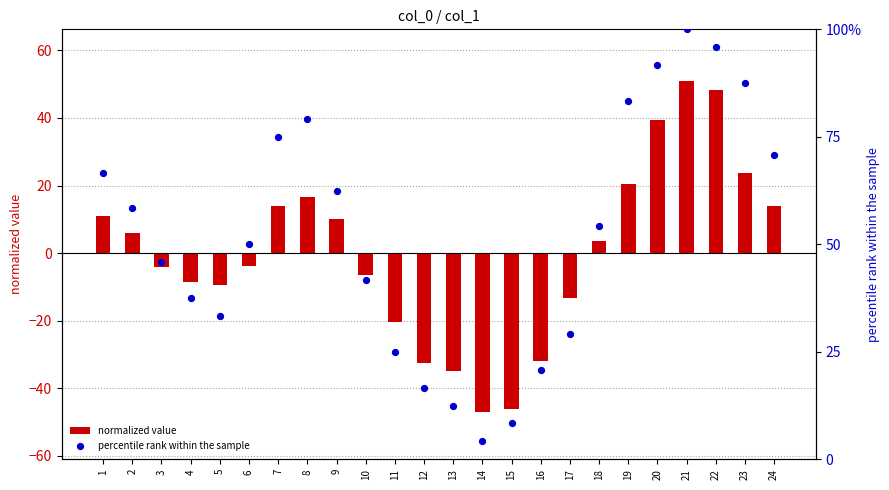

Which series contains the lowest Y value?

normalized value